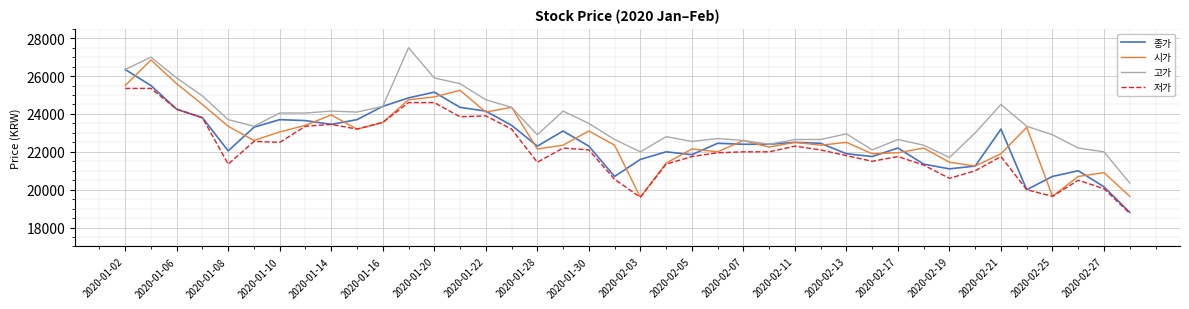

True or false: 고가 and 저가 intersect in this chart.

False